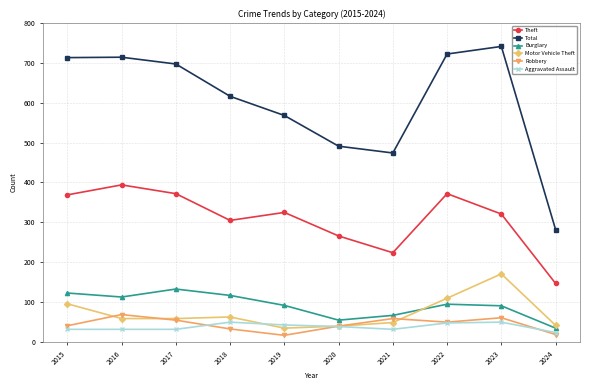

Is this an area chart (filled region under the line)?

No